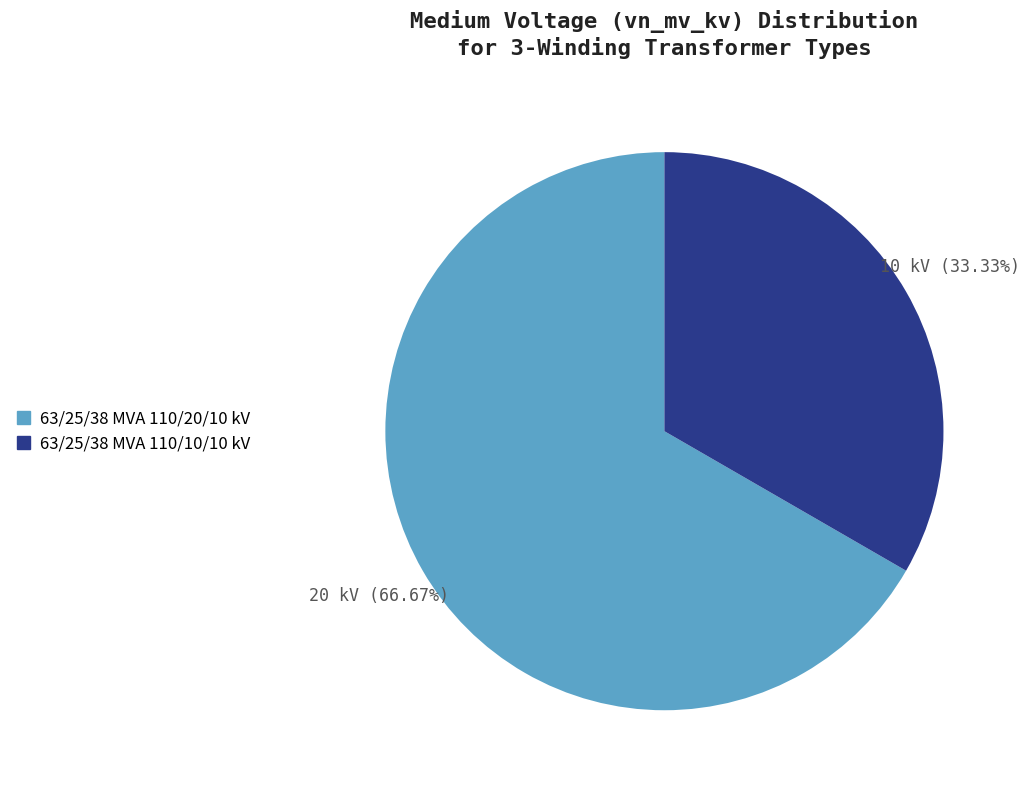

To the nearest percent, what is the difference between the largest and smallest slice percentages?

33%